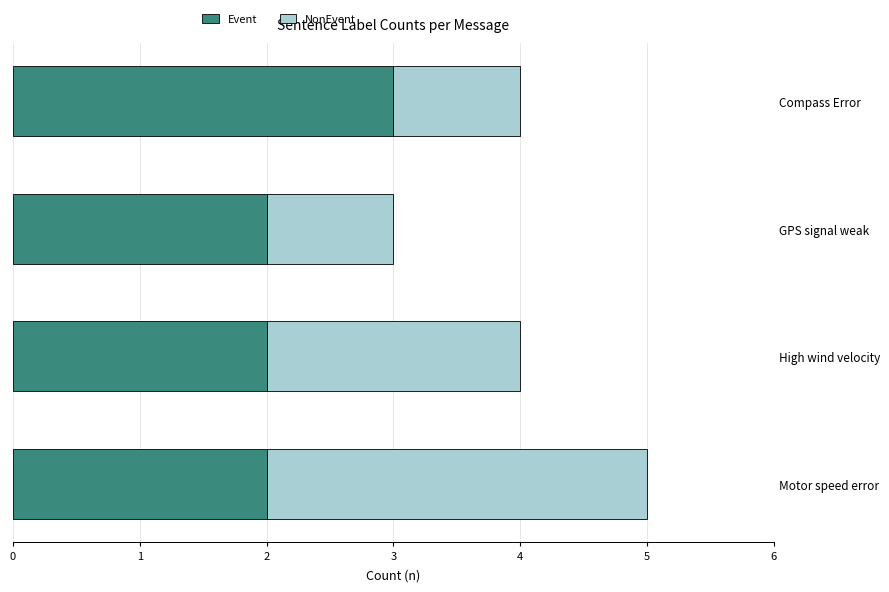

What value does the Event series have at Compass Error?

3